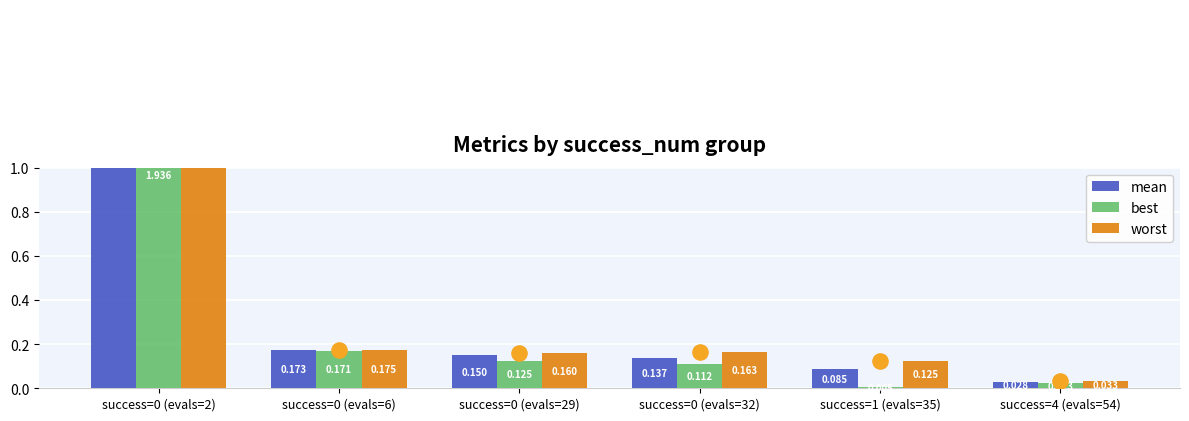

Which series reaches the minimum Y coordinate?

best